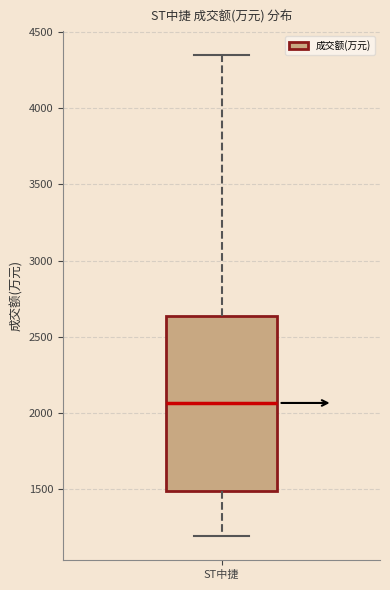

Read this box plot against the y-axis: the position of the median line, the range covered by the box, and the ends of both whiskers. The values are not printed on the chart, so give them approximately, as read against the axis.

median 2050, box 1500 to 2650, whiskers 1200 to 4350